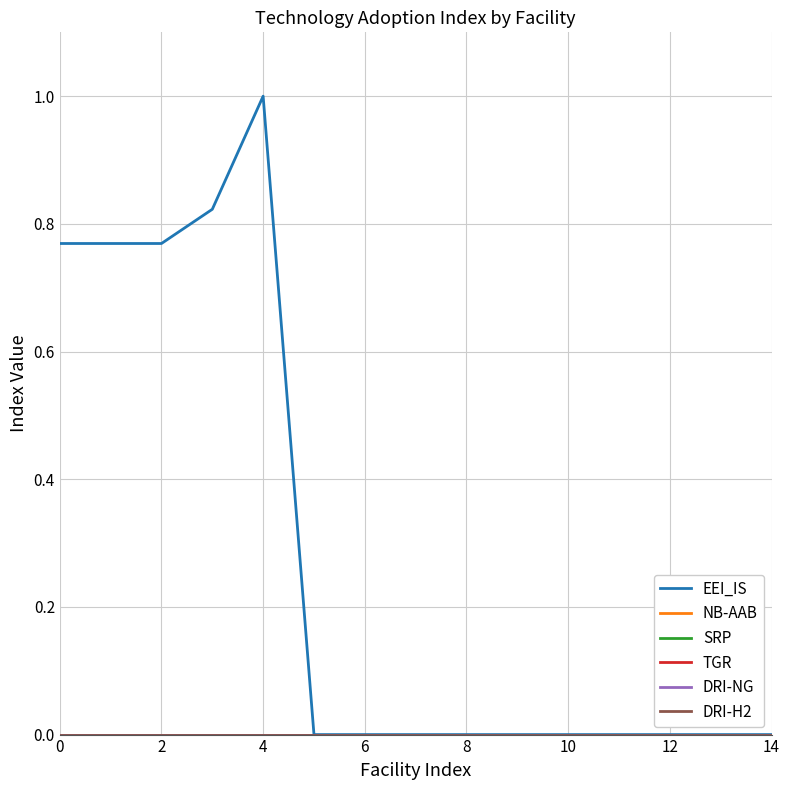

Which series has the widest spread of values?

EEI_IS